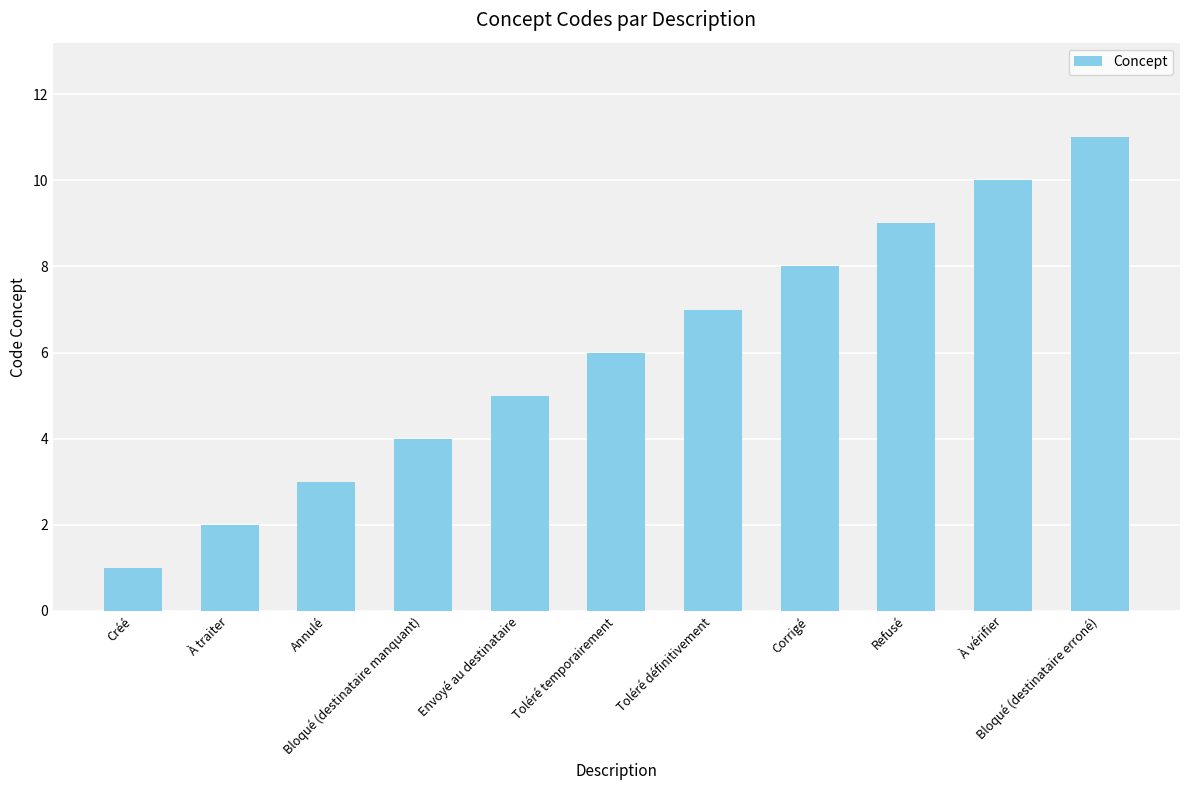

Rank the categories by value from highest to lowest.

Bloqué (destinataire erroné), À vérifier, Refusé, Corrigé, Toléré définitivement, Toléré temporairement, Envoyé au destinataire, Bloqué (destinataire manquant), Annulé, À traiter, Créé